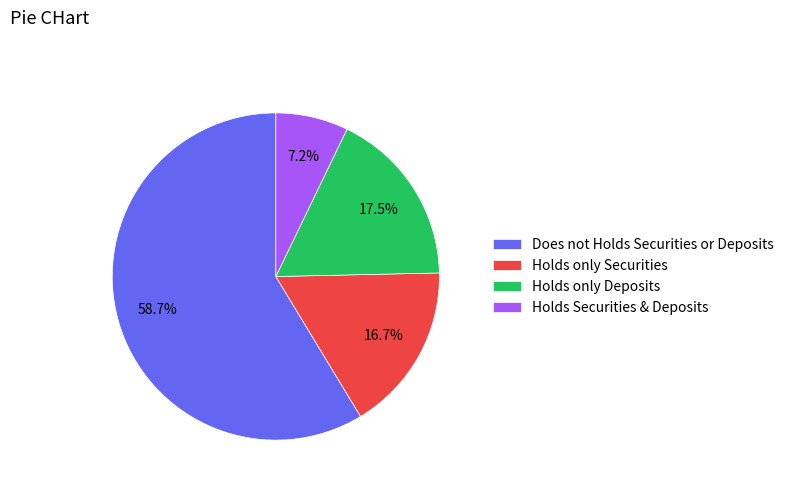

Which category has the biggest portion of the pie?

Does not Holds Securities or Deposits